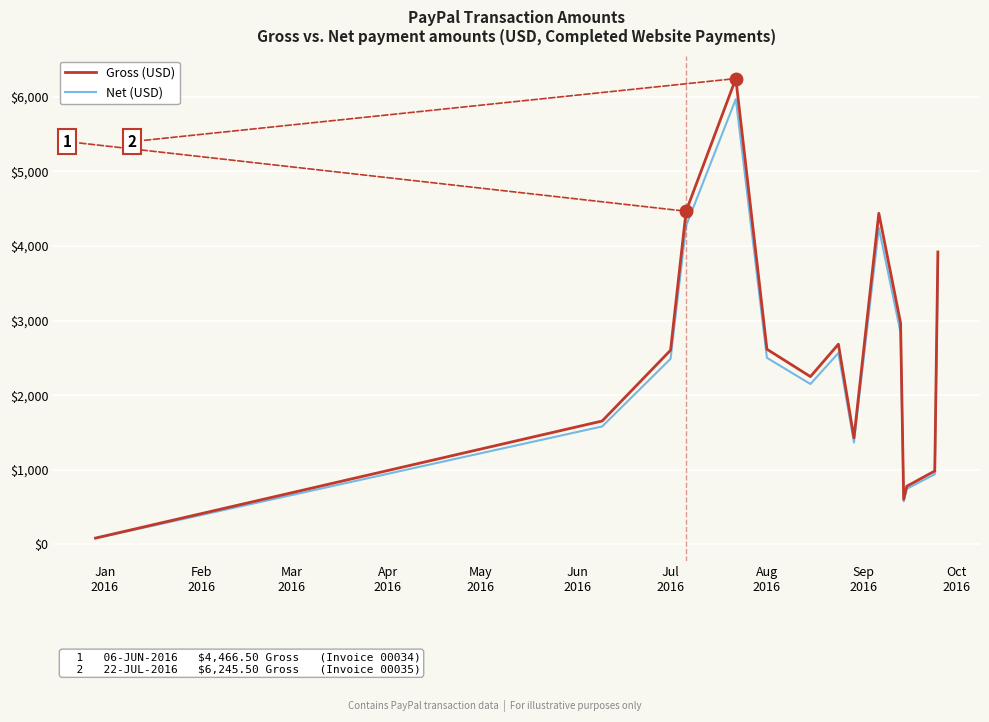

What is the maximum value for Gross (USD)?

6245.5